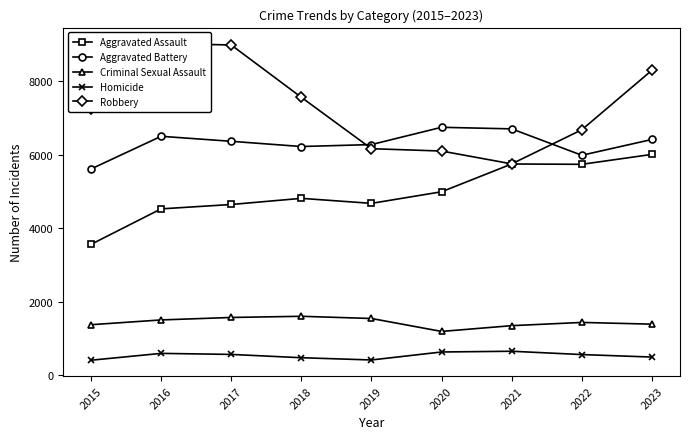

How many data points in Aggravated Battery are less than 6360?

4